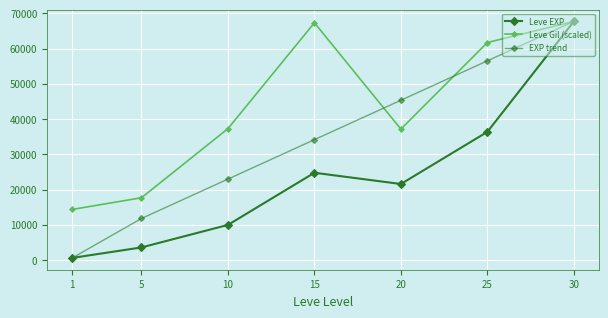

Which series changed the most between 10 and 30?

Leve EXP